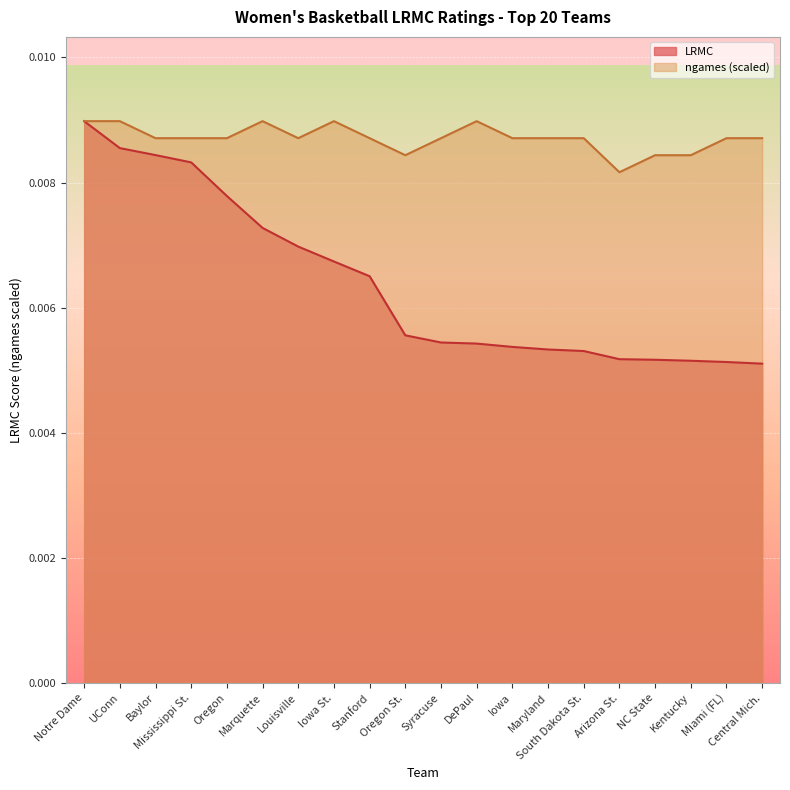

Rank the categories by LRMC value from highest to lowest.

Notre Dame, UConn, Baylor, Mississippi St., Oregon, Marquette, Louisville, Iowa St., Stanford, Oregon St., Syracuse, DePaul, Iowa, Maryland, South Dakota St., Arizona St., NC State, Kentucky, Miami (FL), Central Mich.